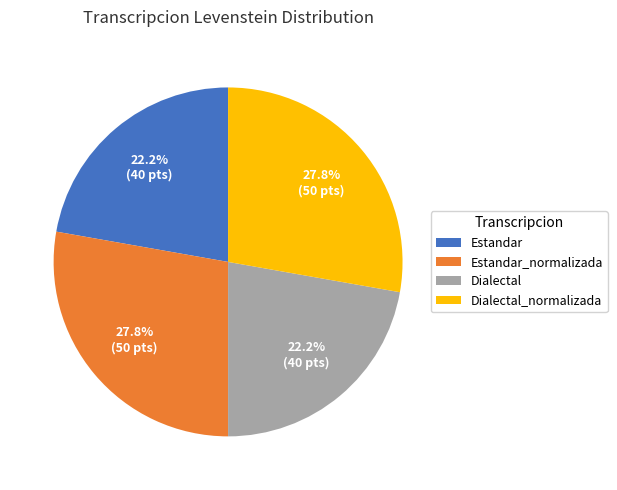

Count the number of slices in the pie.

4